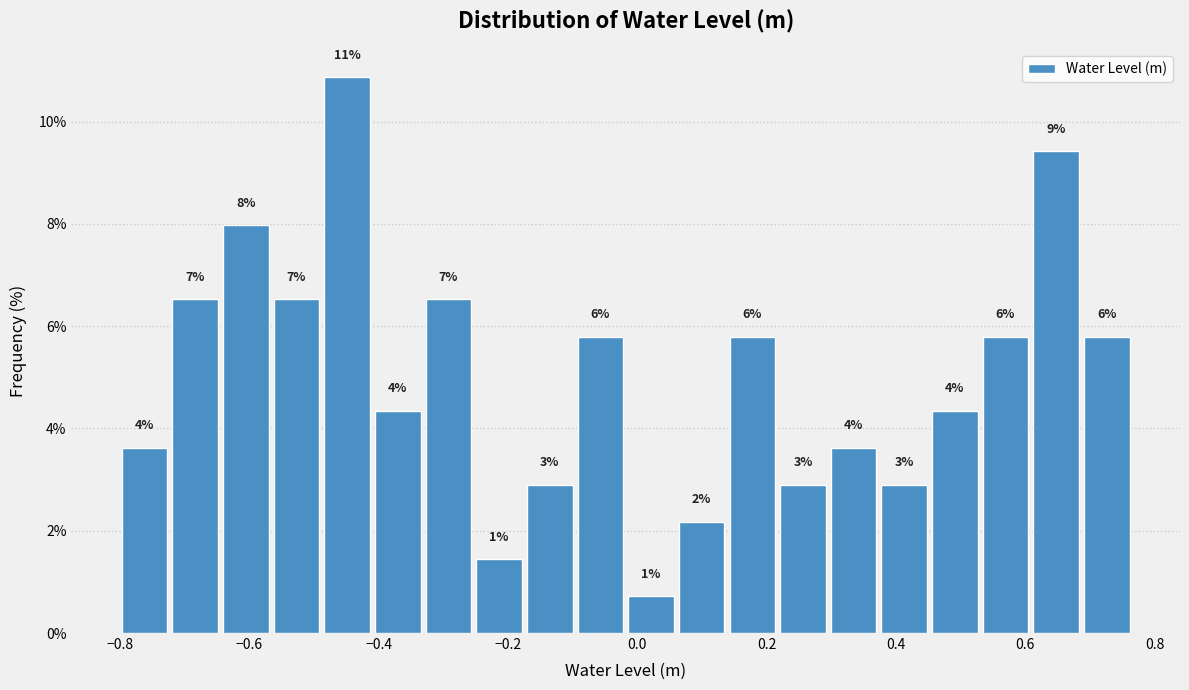

Read against the x-axis, roughly where is the centre of the tallest bar?

-0.44